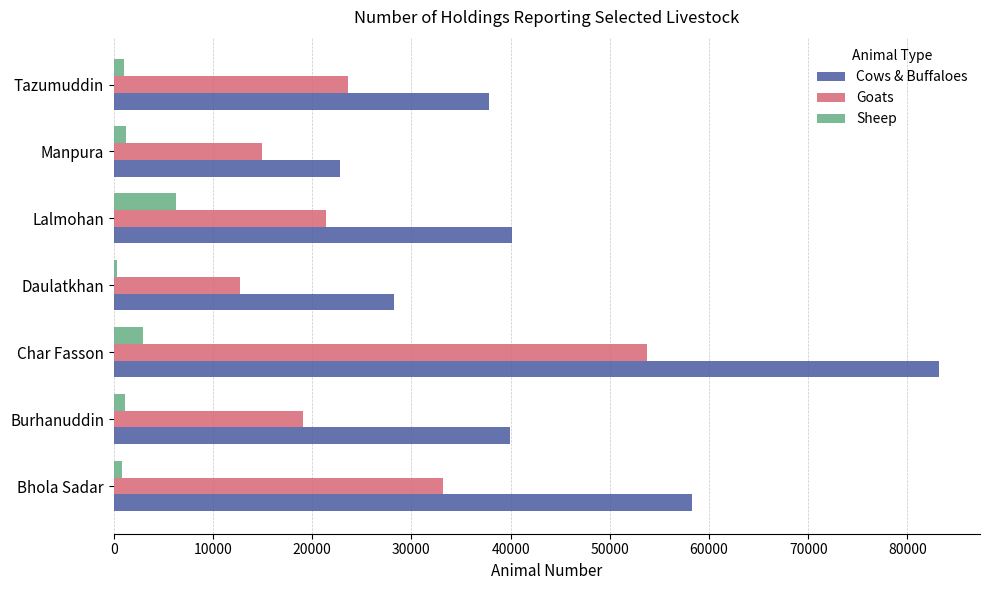

At how many categories does at least one series exceed 16317?

7